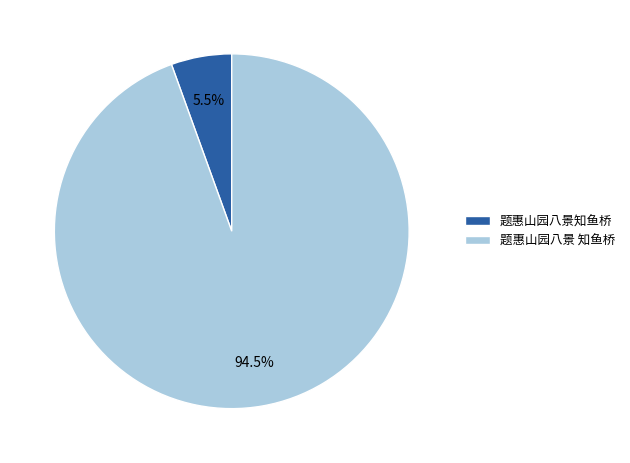

Rank the categories by value from highest to lowest.

题惠山园八景 知鱼桥, 题惠山园八景知鱼桥